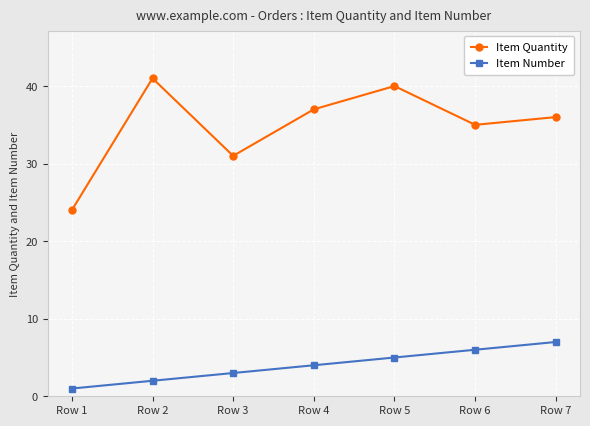

What is the minimum value for Item Quantity?

24